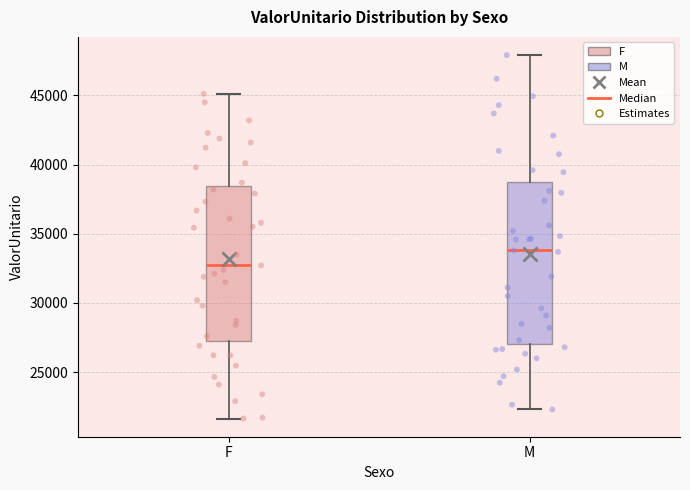

Reading left to right, transcribe this box plot: for each box, give where its median line is, the range the box spans, and where its two whiskers end, as read against the y-axis. The values are not printed on the chart, so give them approximately, as read against the axis.

F: median 32500, box 27500 to 38500, whiskers 21500 to 45000
M: median 34000, box 27000 to 39000, whiskers 22500 to 48000